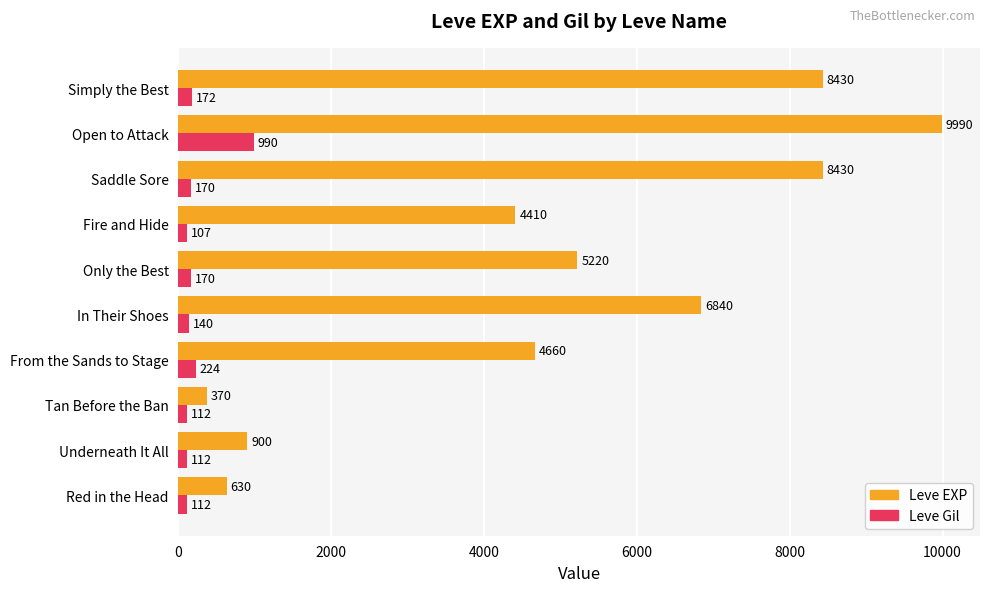

Where is Leve Gil nearest to the value 548?

From the Sands to Stage